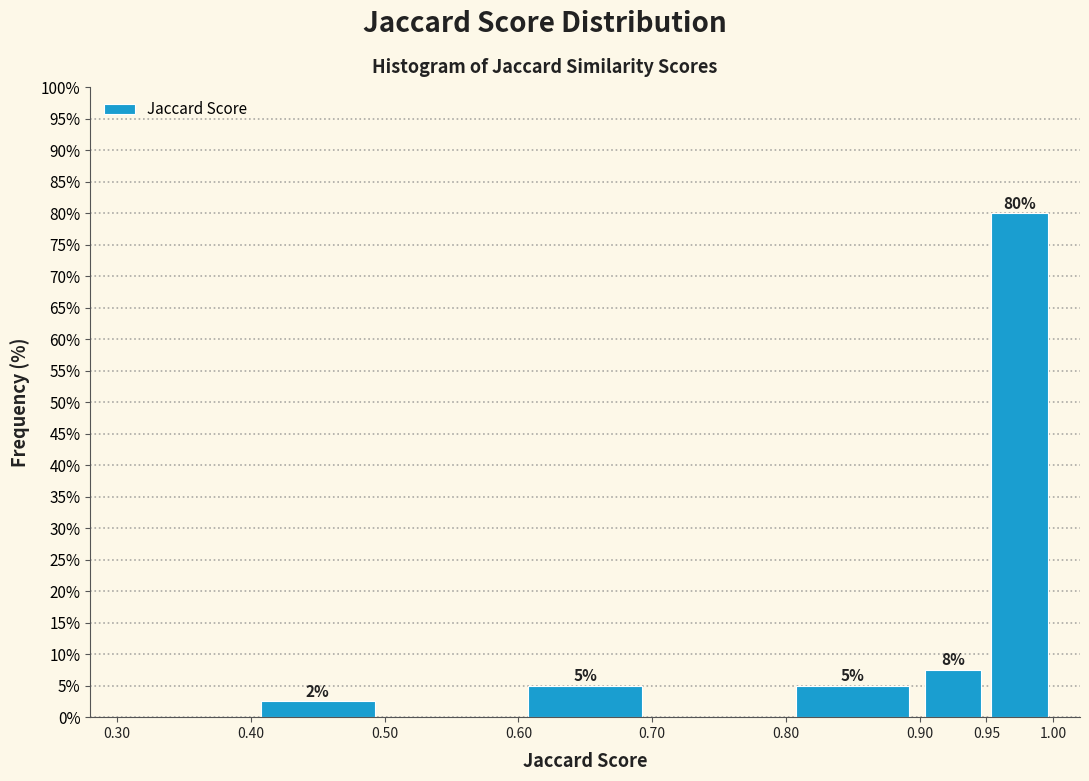

Which range on the x-axis has the tallest bar?

0.95 to 1.00